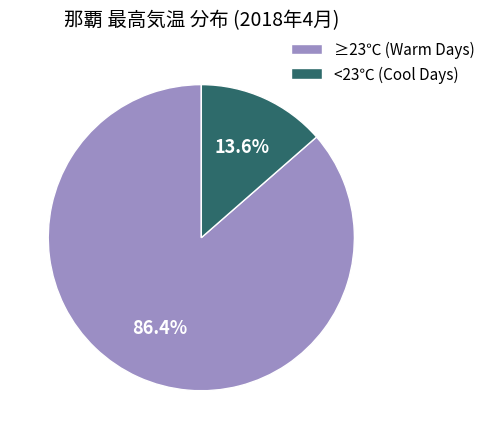

Is there a majority slice in this chart?

Yes